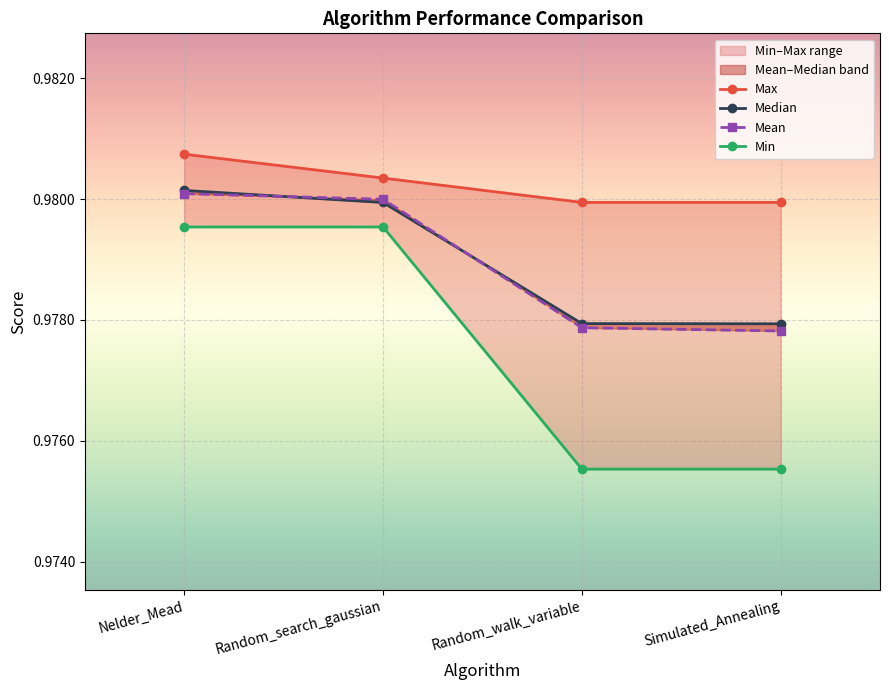

Which category has the lowest value across all series?

Simulated_Annealing